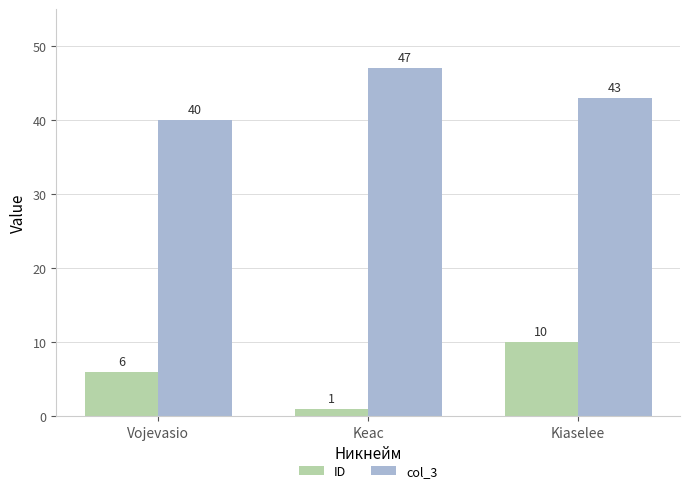

Is it true that col_3 equals 40 at Vojevasio?

True